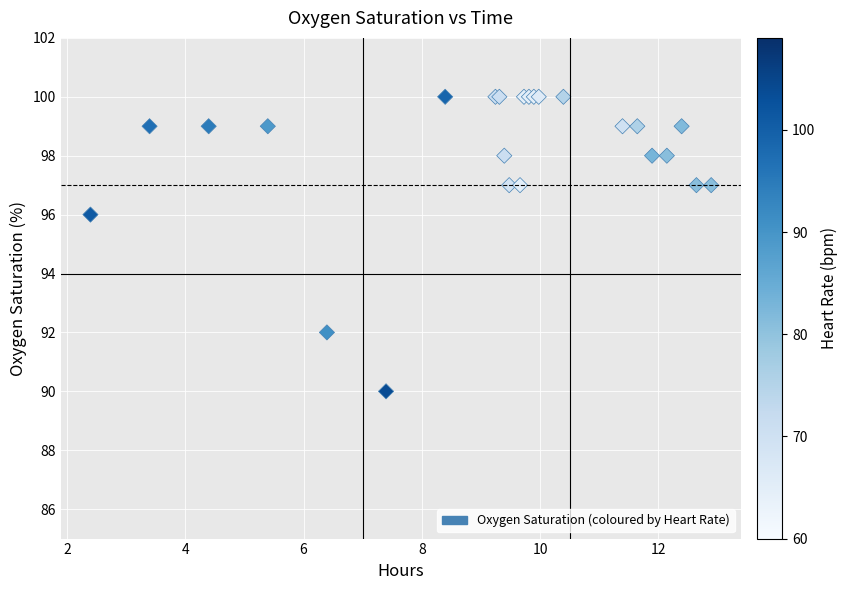

What Y value in the scatter plot is closest to 95?

96